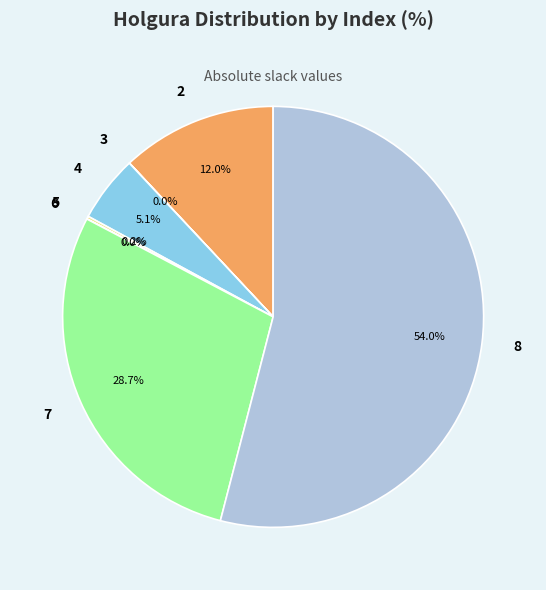

Which category has the biggest portion of the pie?

8